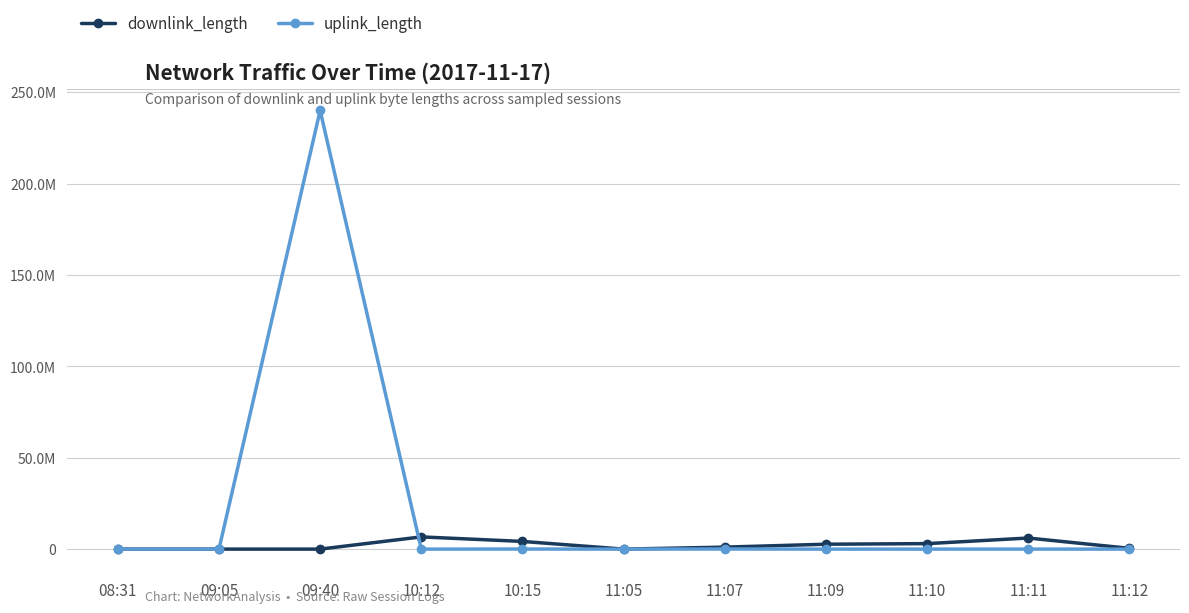

Does the chart have visible grid lines?

Yes